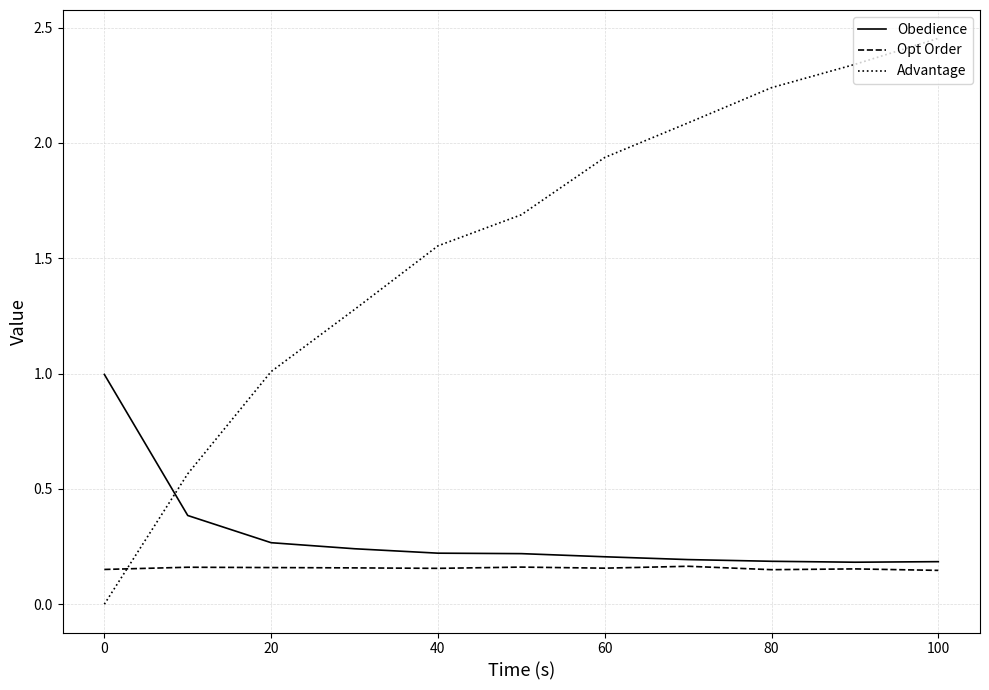

Which series has the largest range (max minus min)?

Advantage